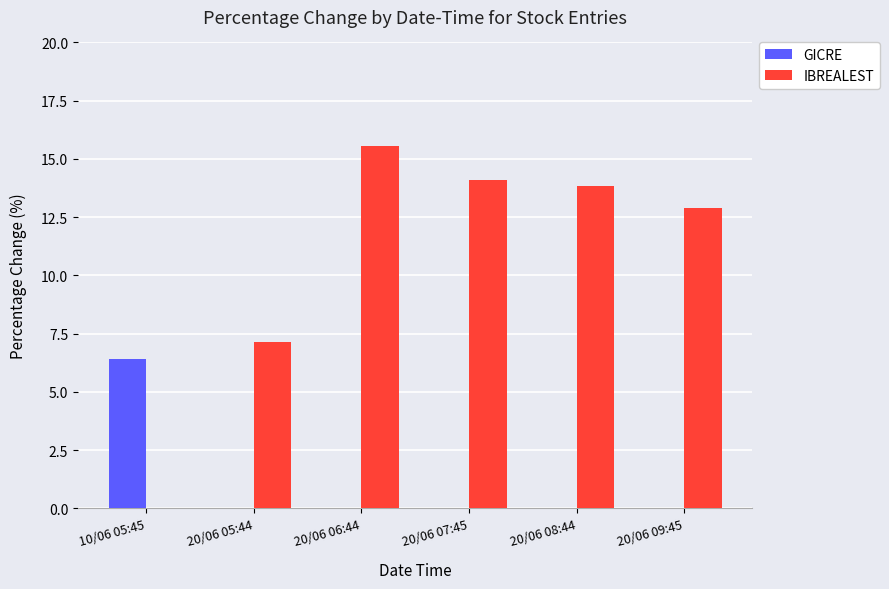

At which category does the chart reach its peak across all series?

20/06 06:44